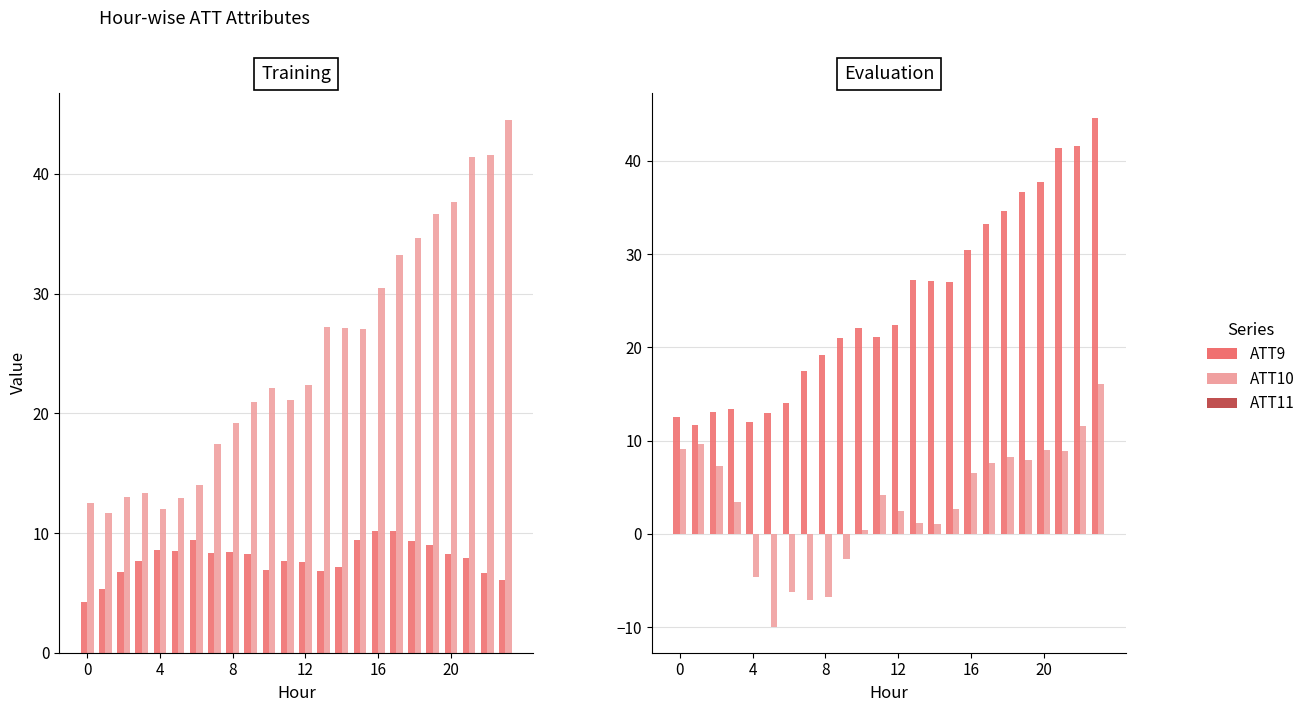

Which series has the largest total across all categories?

ATT10